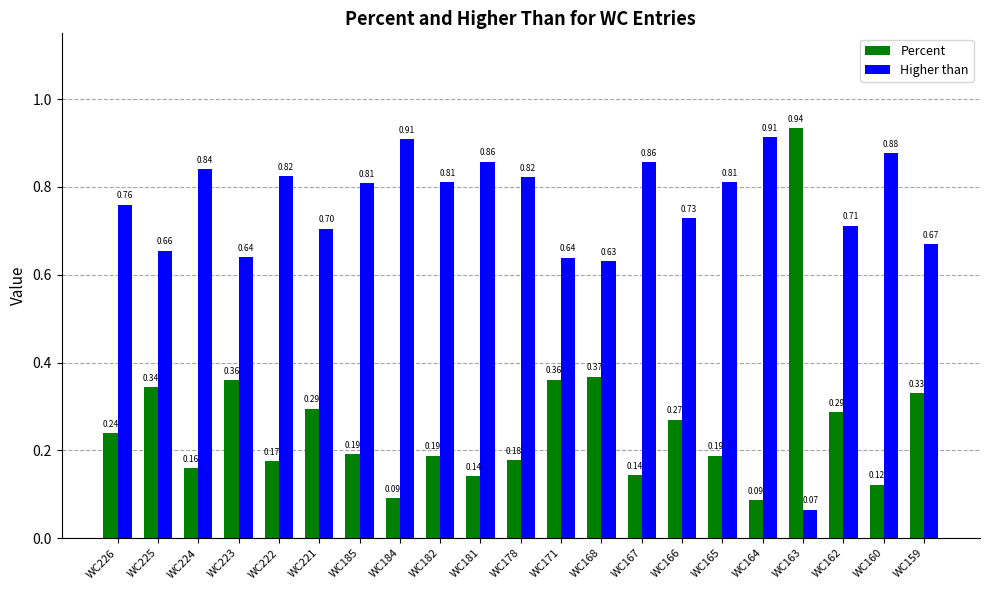

What is the average value of the Higher than series?

0.7